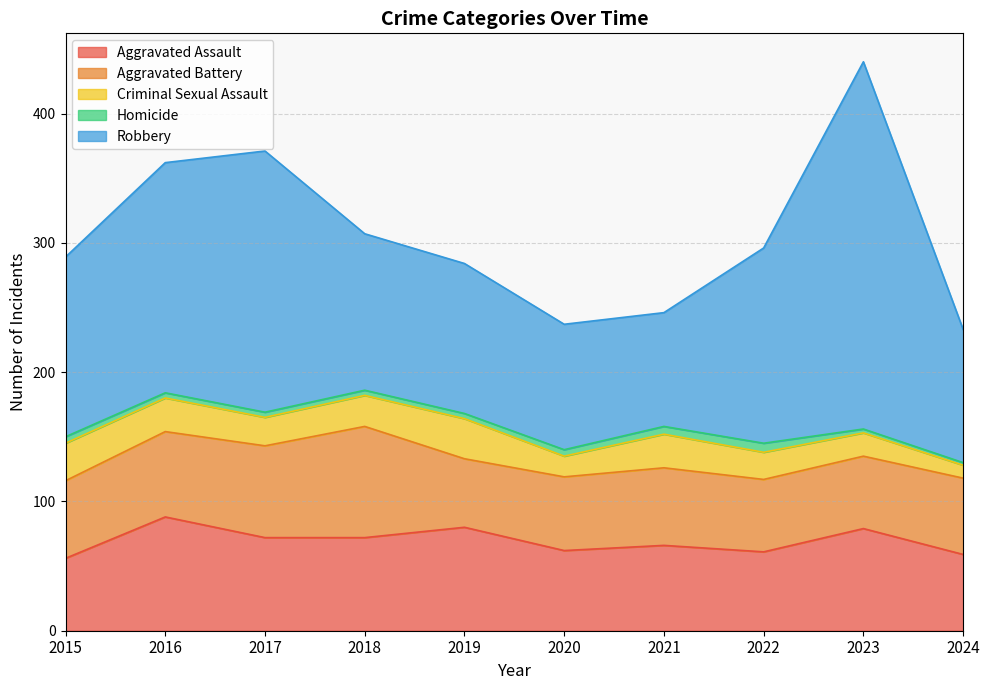

What is the difference between the Aggravated Assault values at 2022 and 2020?

1